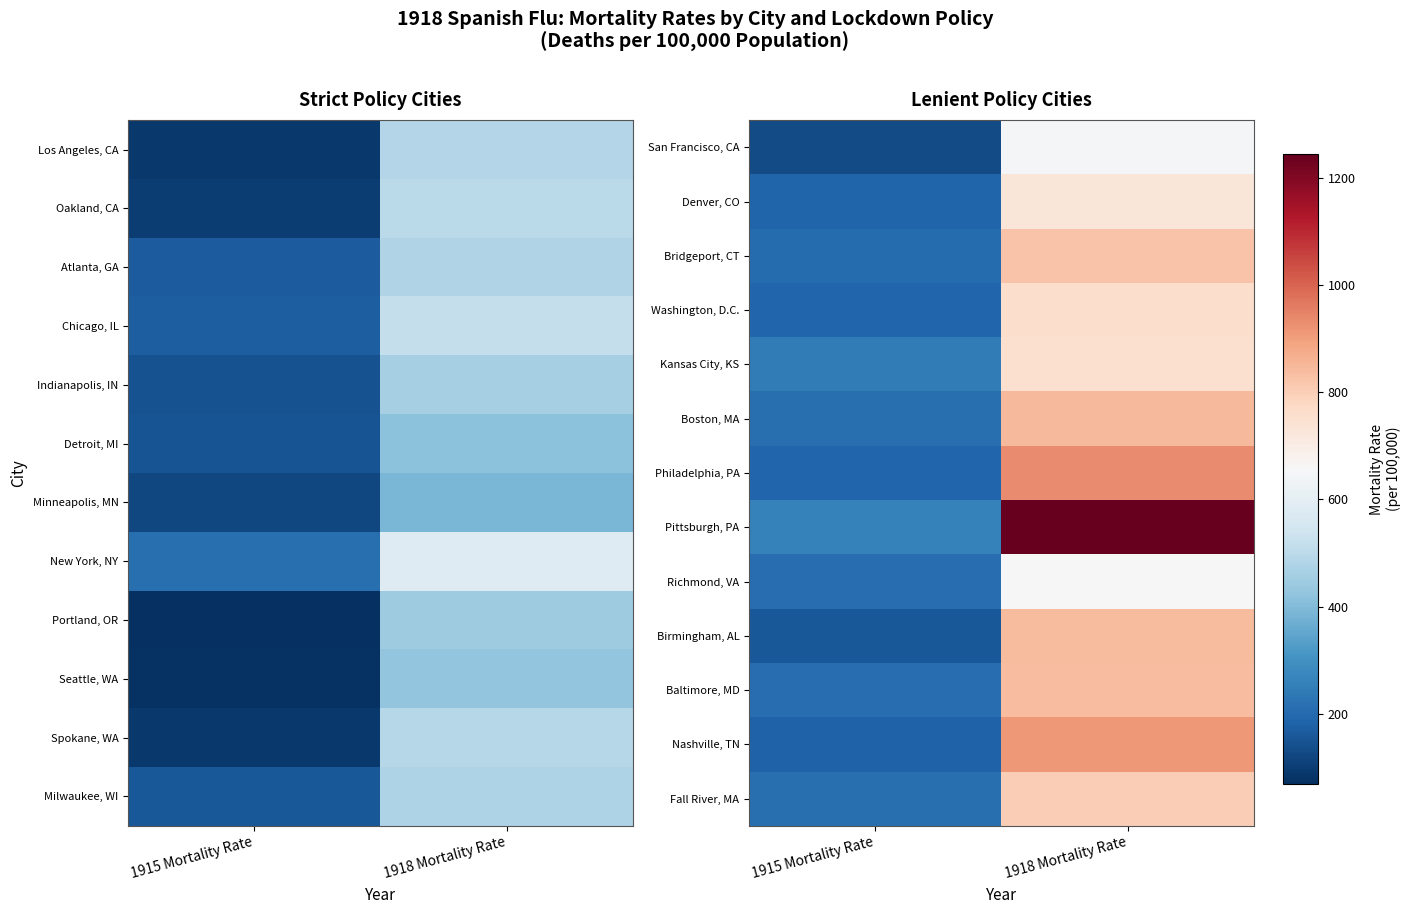

Which series has the largest range (max minus min)?

Pittsburgh, PA